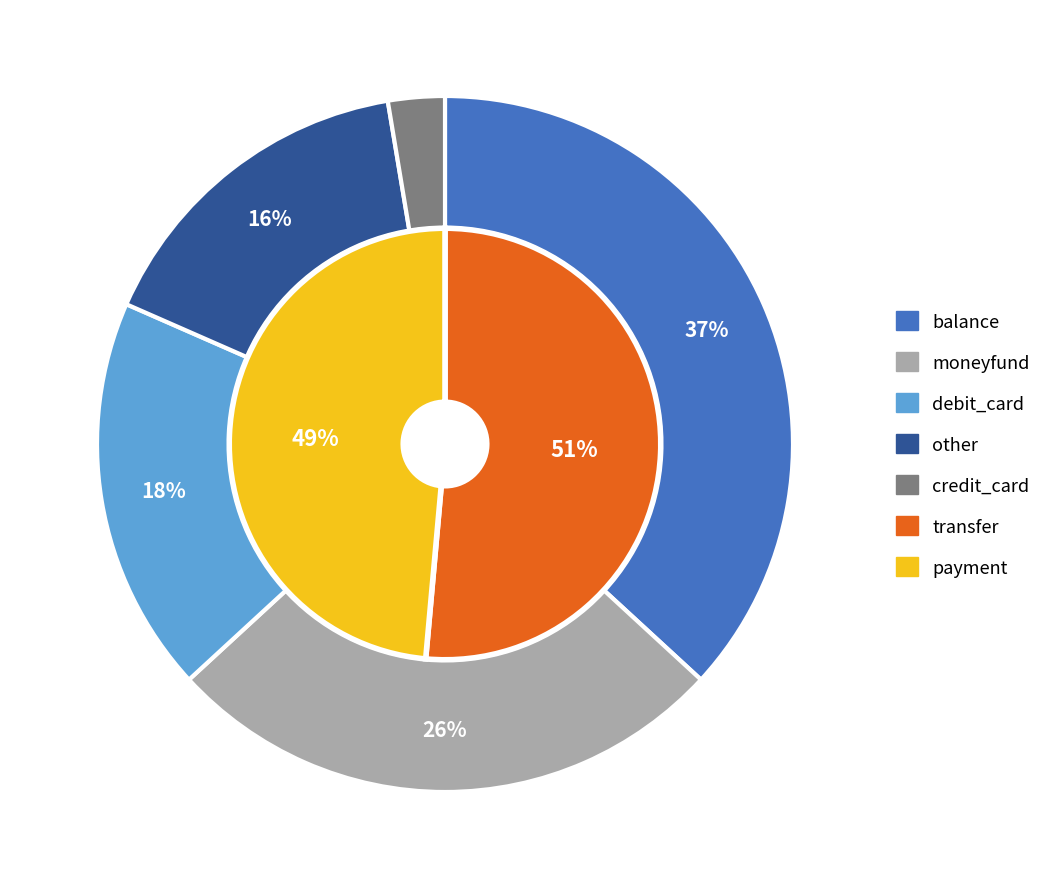

Is there a majority slice in this chart?

No